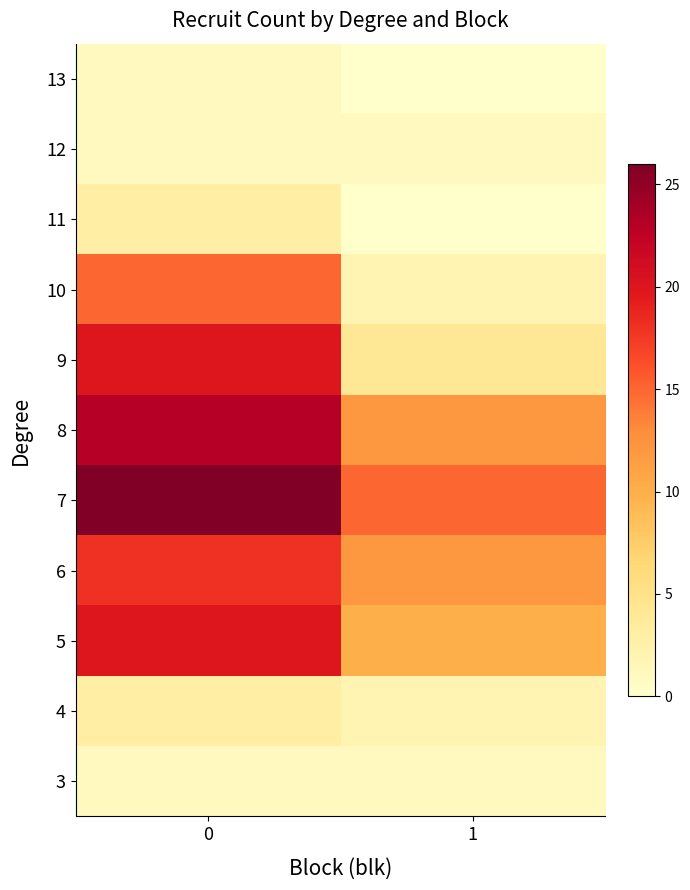

List the series in order of their peak value, highest first.

7, 8, 5, 9, 6, 10, 4, 11, 3, 12, 13